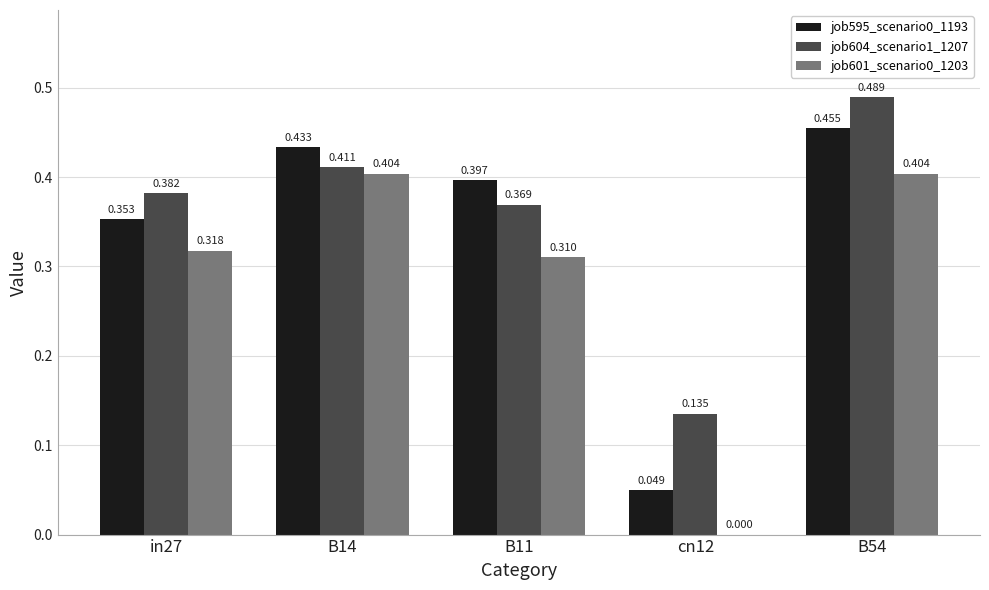

Is the value of job604_scenario1_1207 at B11 greater than the value of job601_scenario0_1203 at B54?

No